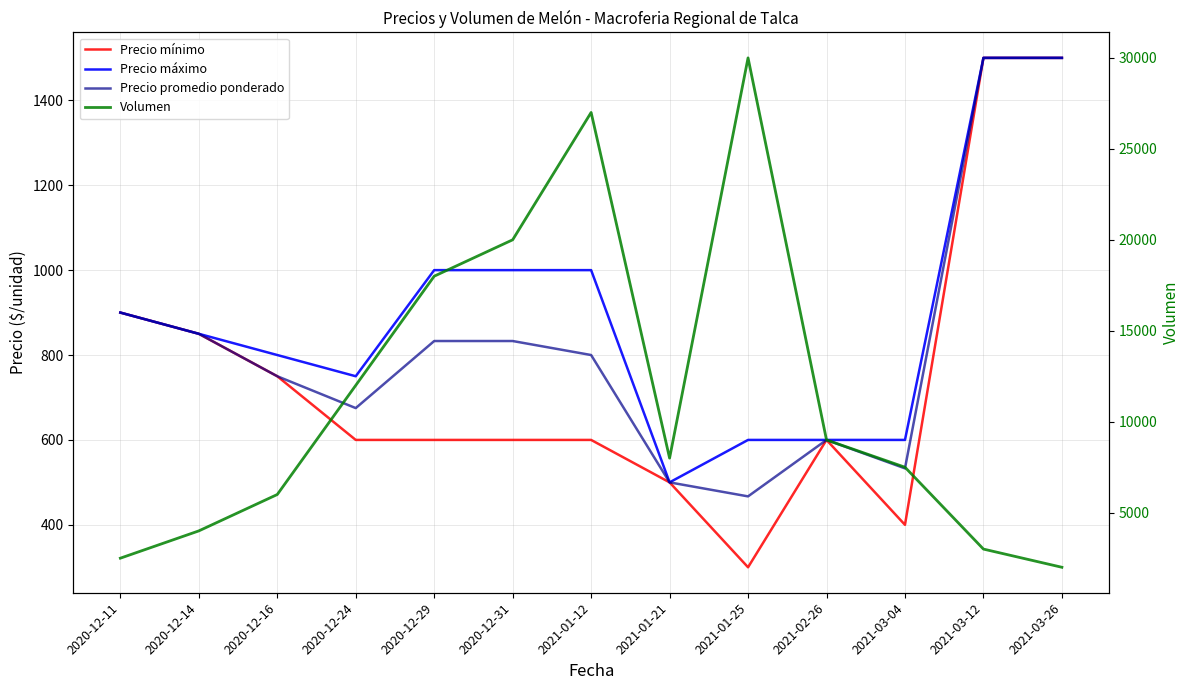

What value does the Volumen series have at 2020-12-11, to the nearest 100?

2500